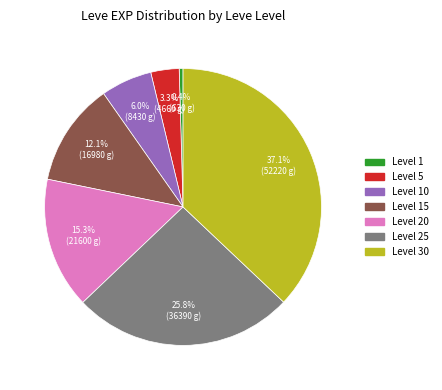

Is there a majority slice in this chart?

No